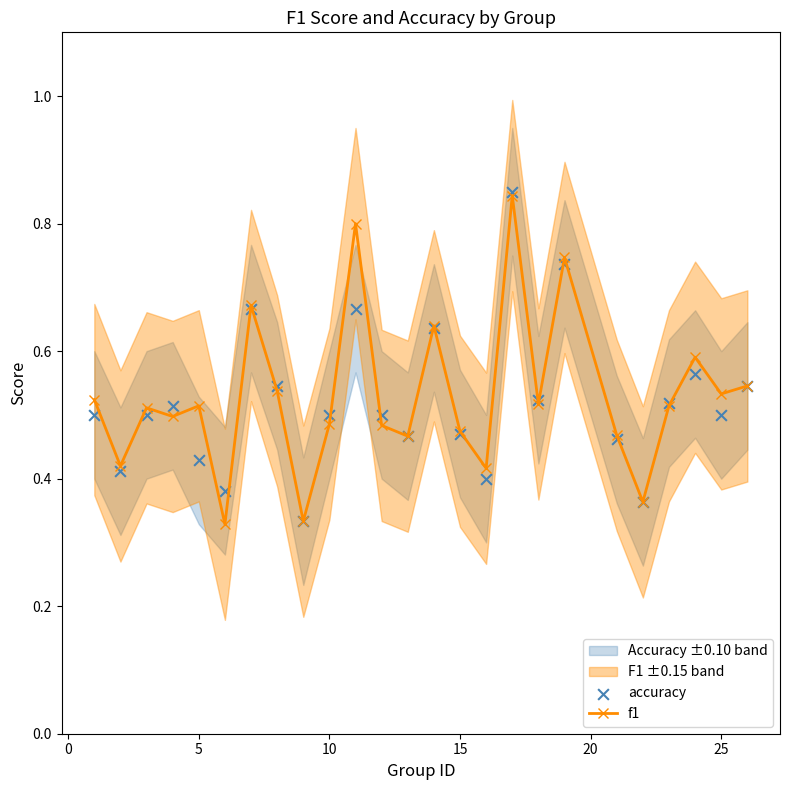

What is the total value across all series at 5?

1.0